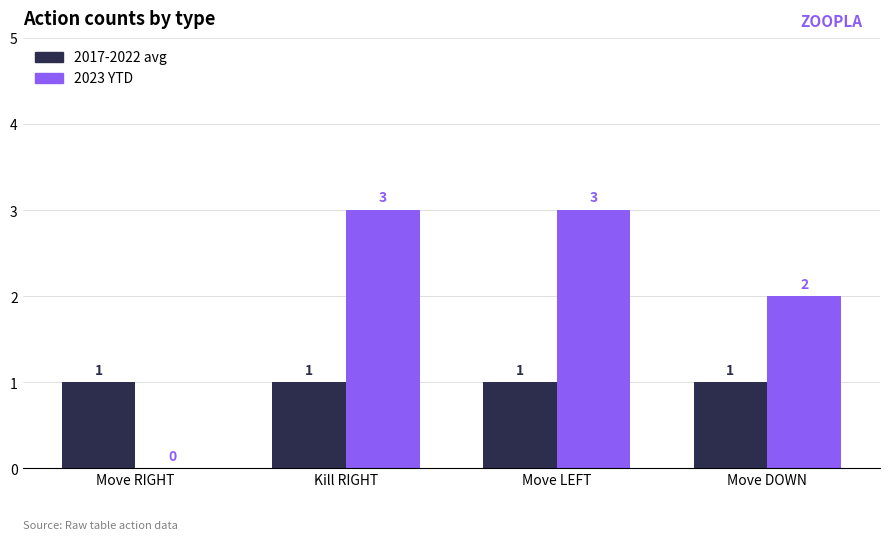

The value of 2023 YTD at Move DOWN is 2. True or false?

True